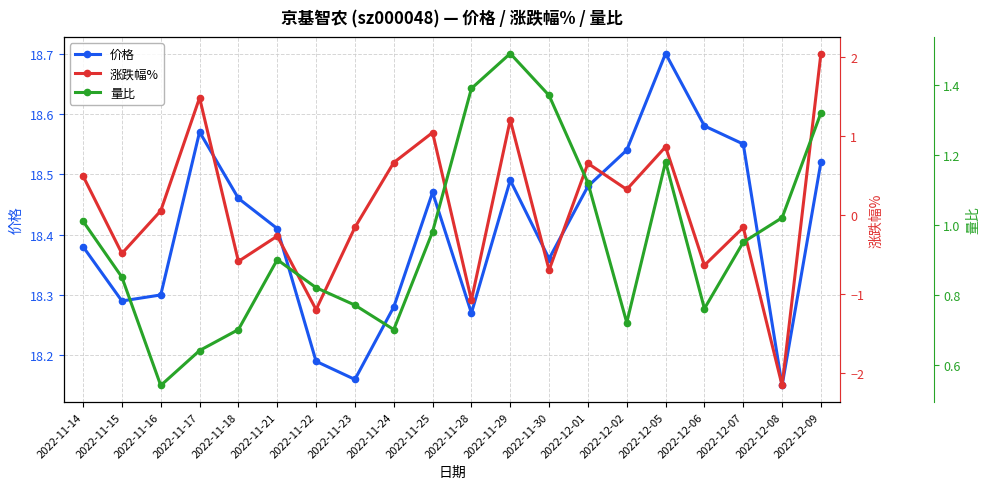

At how many categories does at least one series exceed 0?

20